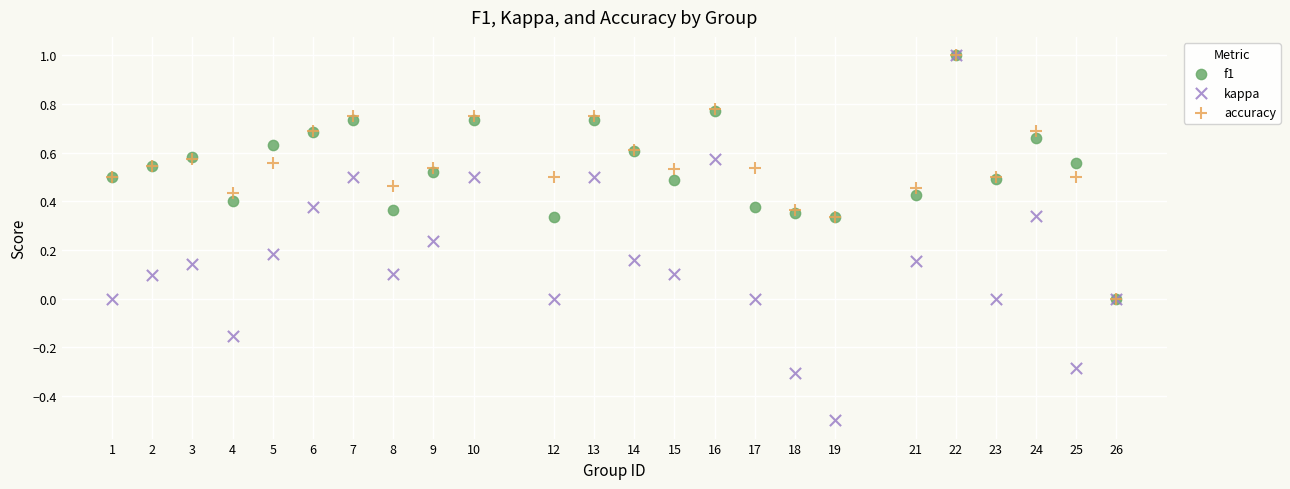

What are all the series names shown in the legend?

f1, kappa, accuracy